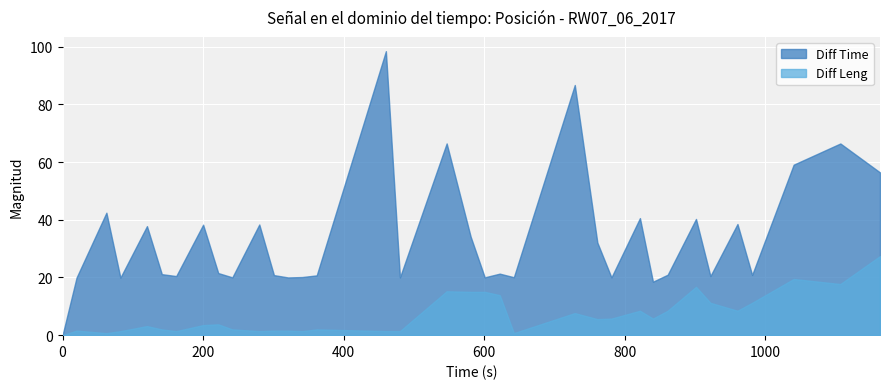

Does the chart display data point markers on the line(s)?

No